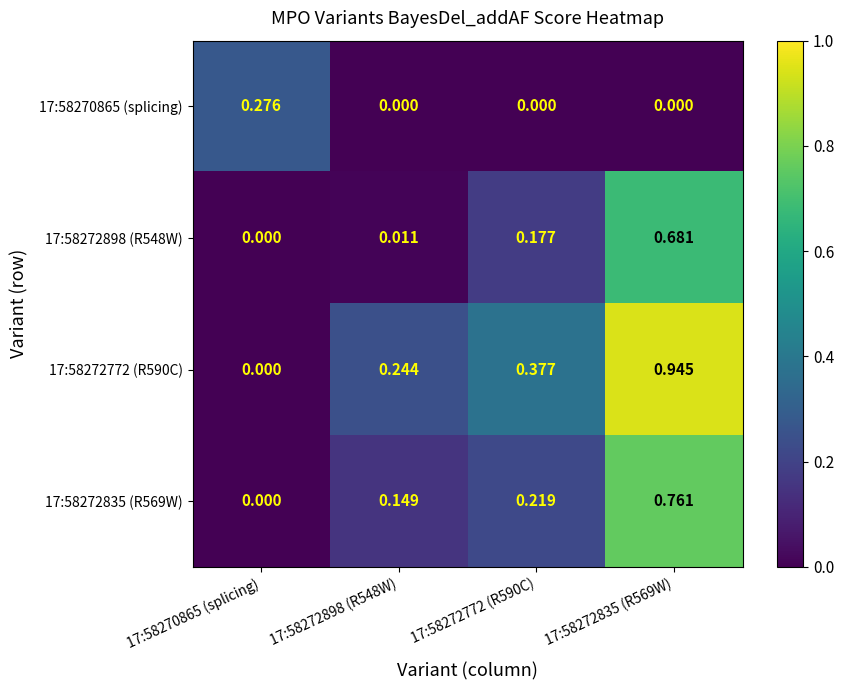

Is the value of 17:58272835 (R569W) at 17:58272898 (R548W) greater than the value of 17:58272772 (R590C) at 17:58272835 (R569W)?

No